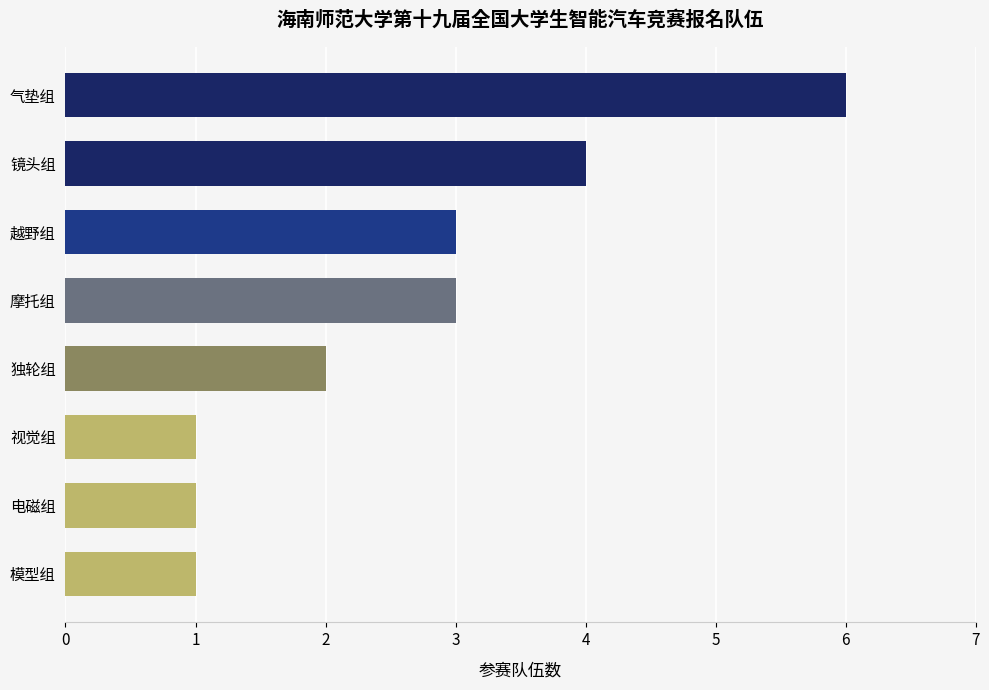

What is the difference between the second highest and second lowest values?

3